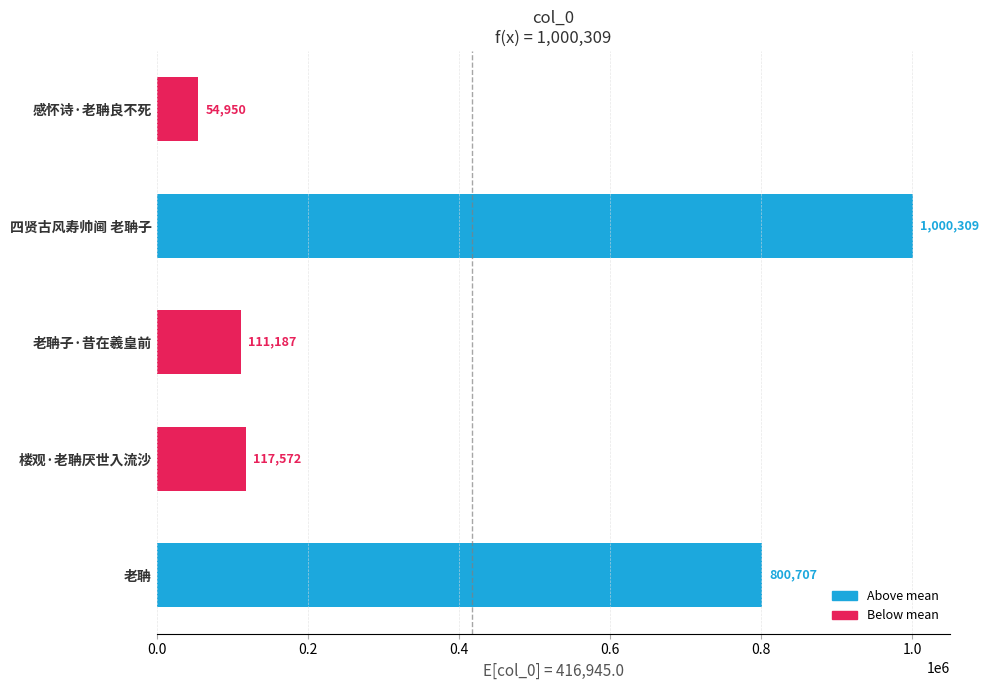

Reading top to bottom, extract all data points from this chart.

感怀诗·老聃良不死=54950	四贤古风寿帅阃 老聃子=1000309	老聃子·昔在羲皇前=111187	楼观·老聃厌世入流沙=117572	老聃=800707